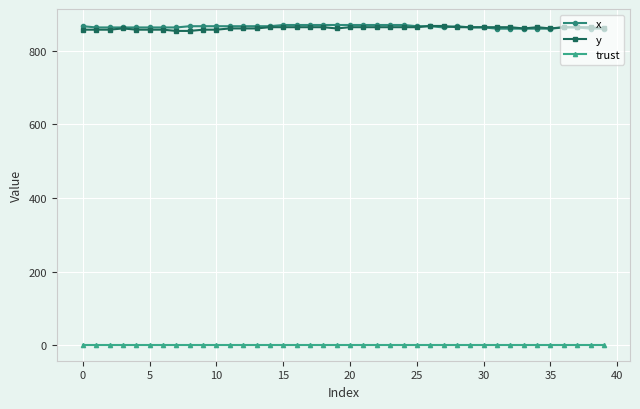

What is the value of the y point at the 25th from the left?

864.0